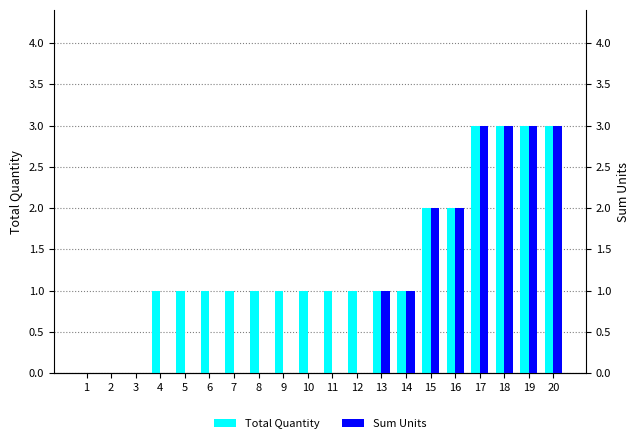

What is the difference between the Sum Units values at 16 and 19?

1